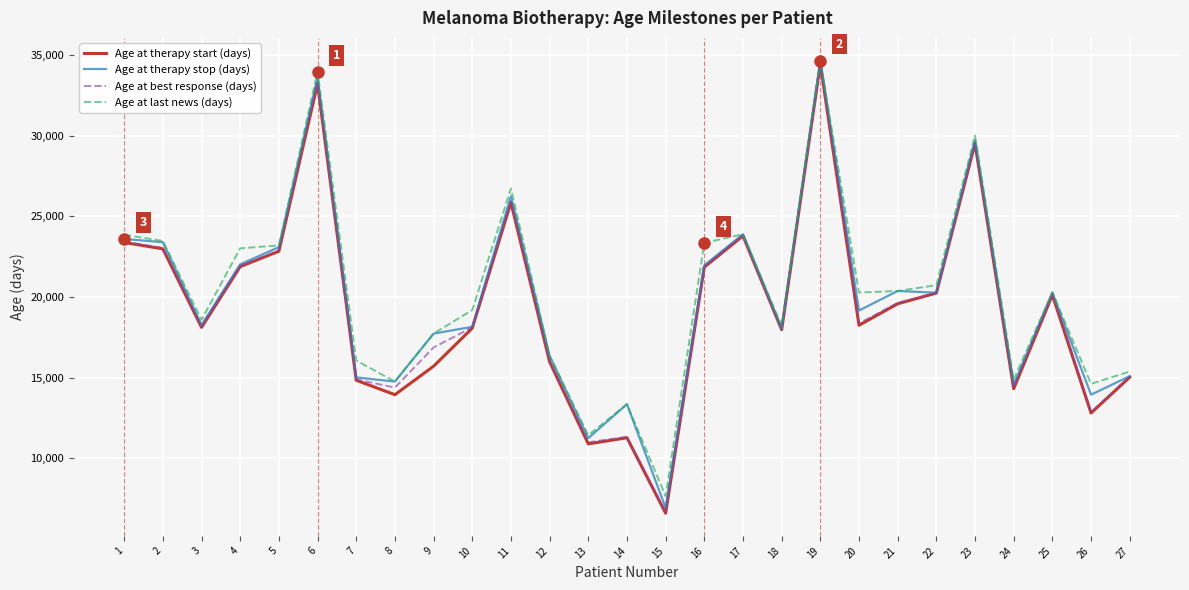

At which category is the sum across all series the highest?

19